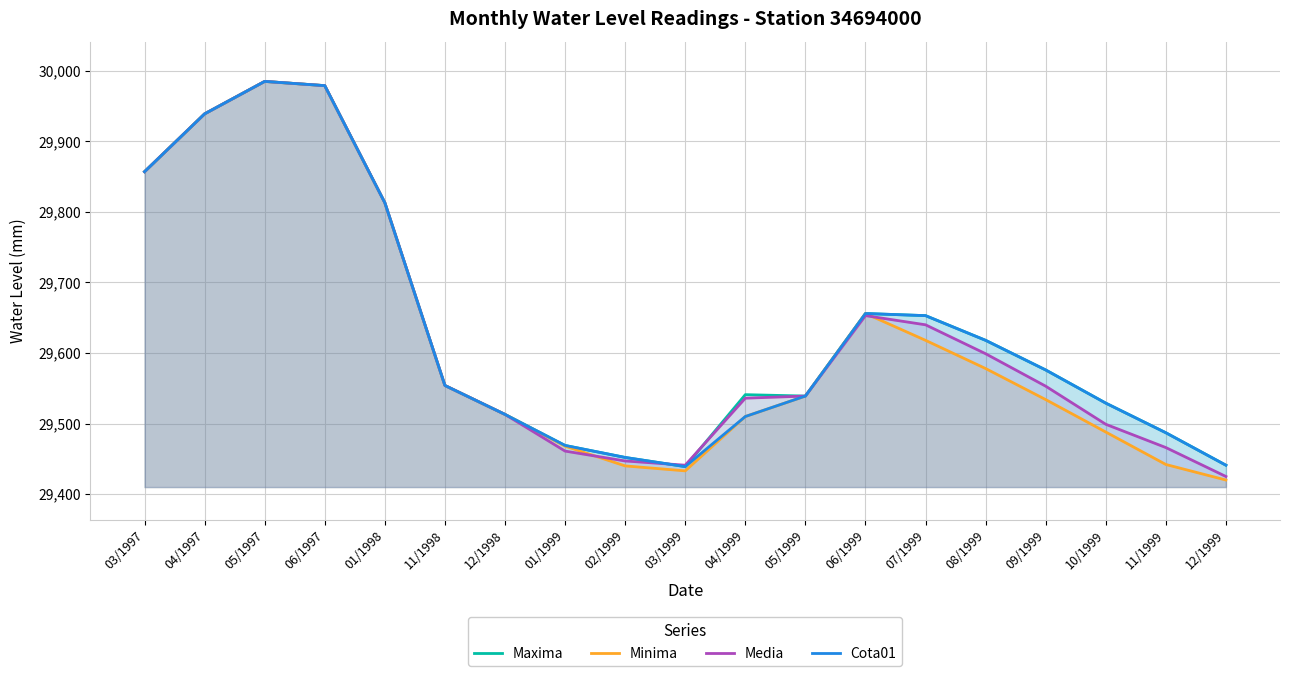

How many interior local valleys does the Media series have?

1